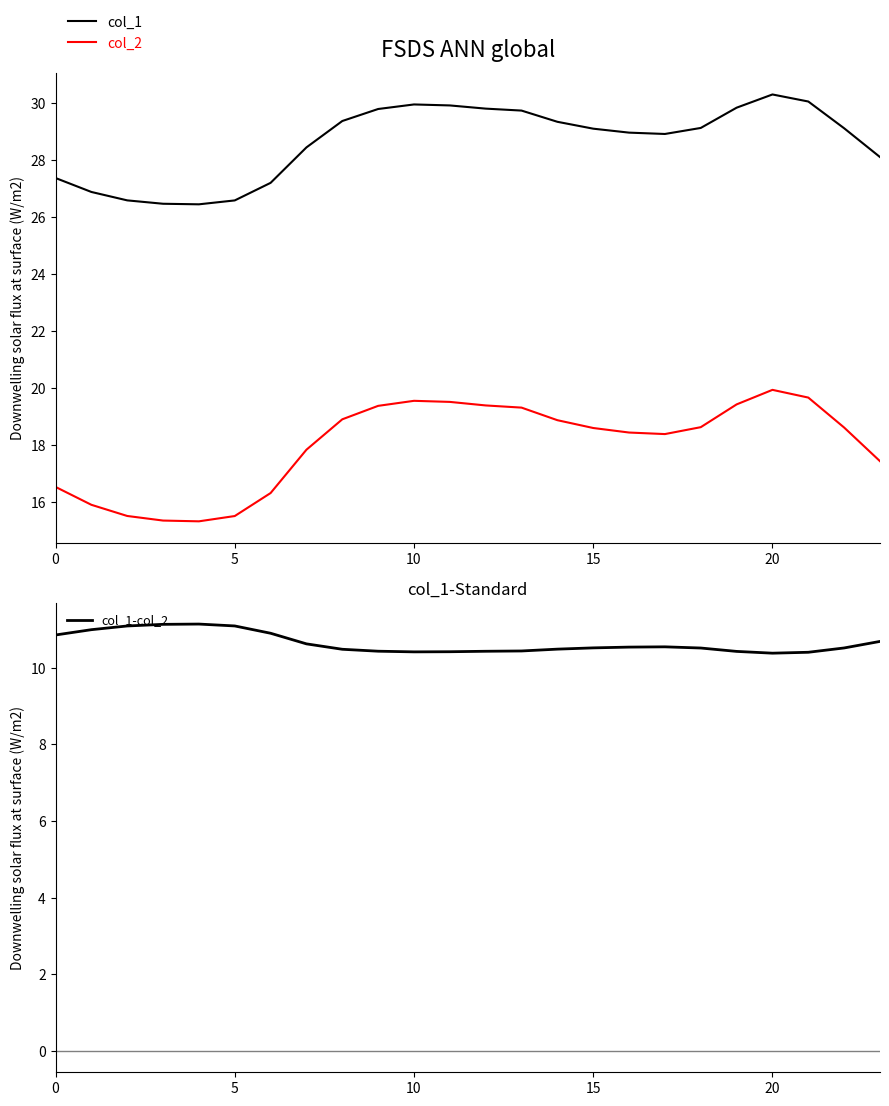

At which label does col_2 first exceed 18?

8